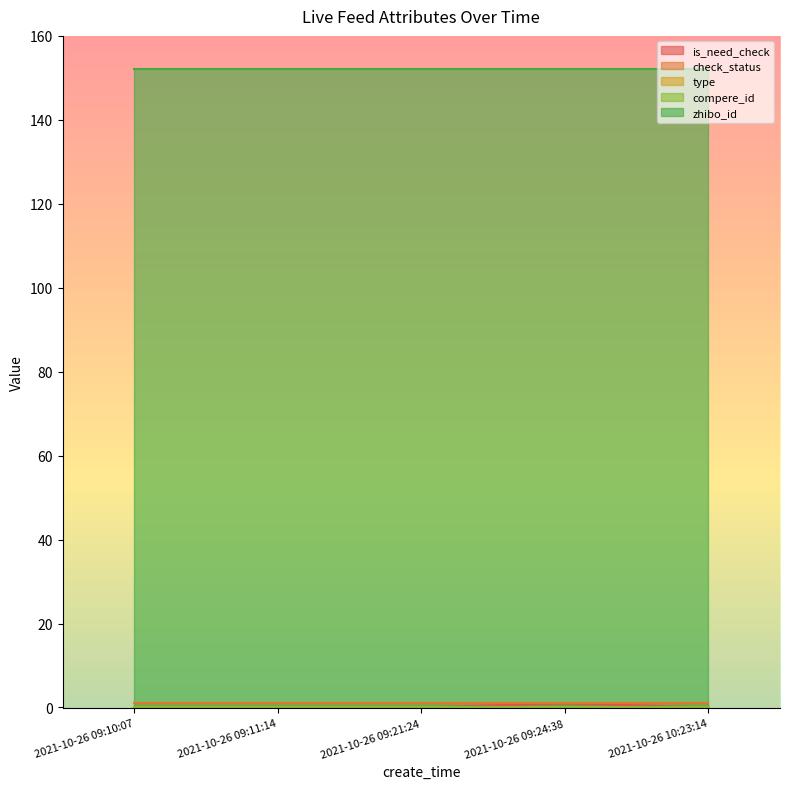

What is the label of the 2nd point from the right?

2021-10-26 09:24:38